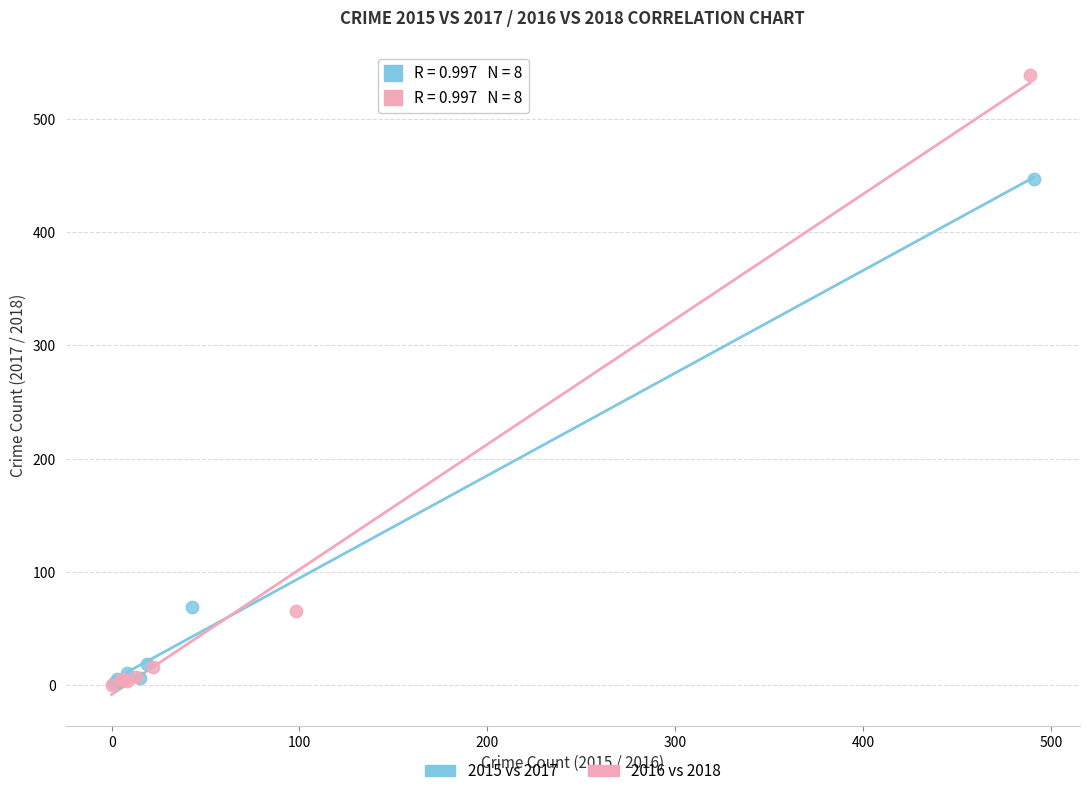

What are all the series names shown in the legend?

2015 vs 2017, 2016 vs 2018